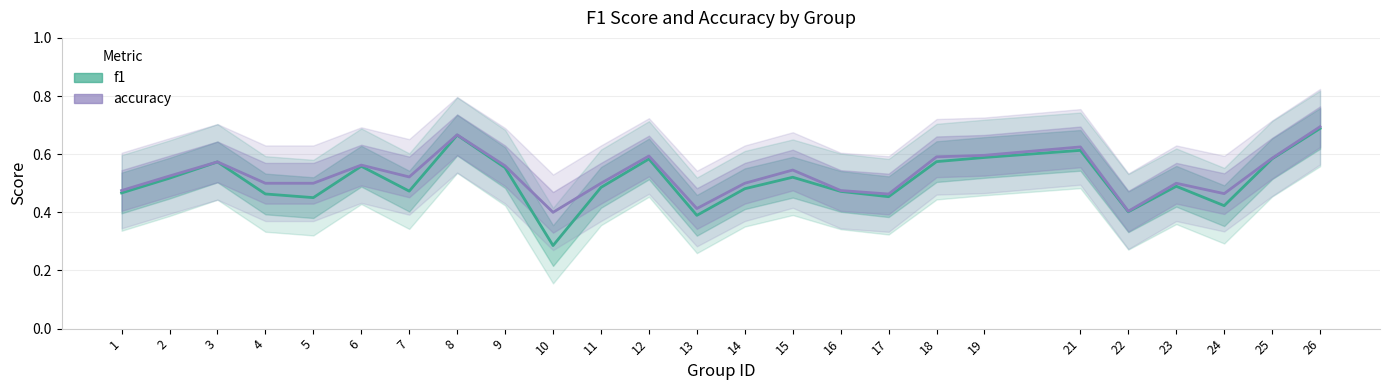

At which category does f1 reach its first local peak?

3